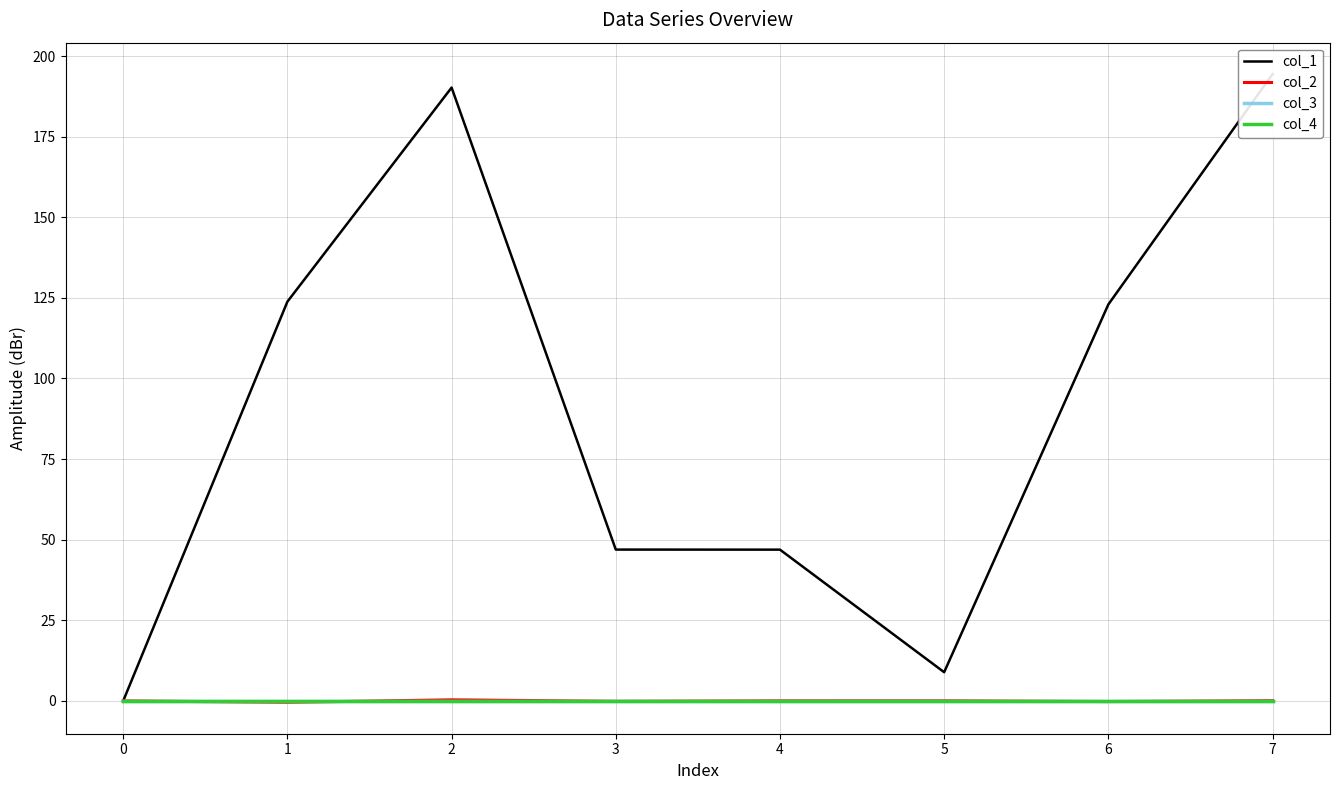

Reading right to left, transcribe all the data shown in this chart.

col_1: 7=194.4	6=122.9	5=8.9	4=46.9	3=46.9	2=190.2	1=123.8	0=0.0
col_2: 7=0.1	6=-0.2	5=0.0	4=0.0	3=-0.1	2=0.3	1=-0.4	0=0.0
col_3: 7=0.0	6=0.0	5=0.0	4=0.0	3=0.0	2=0.0	1=0.0	0=0.0
col_4: 7=0.0	6=0.0	5=0.0	4=0.0	3=0.0	2=0.0	1=0.0	0=0.0